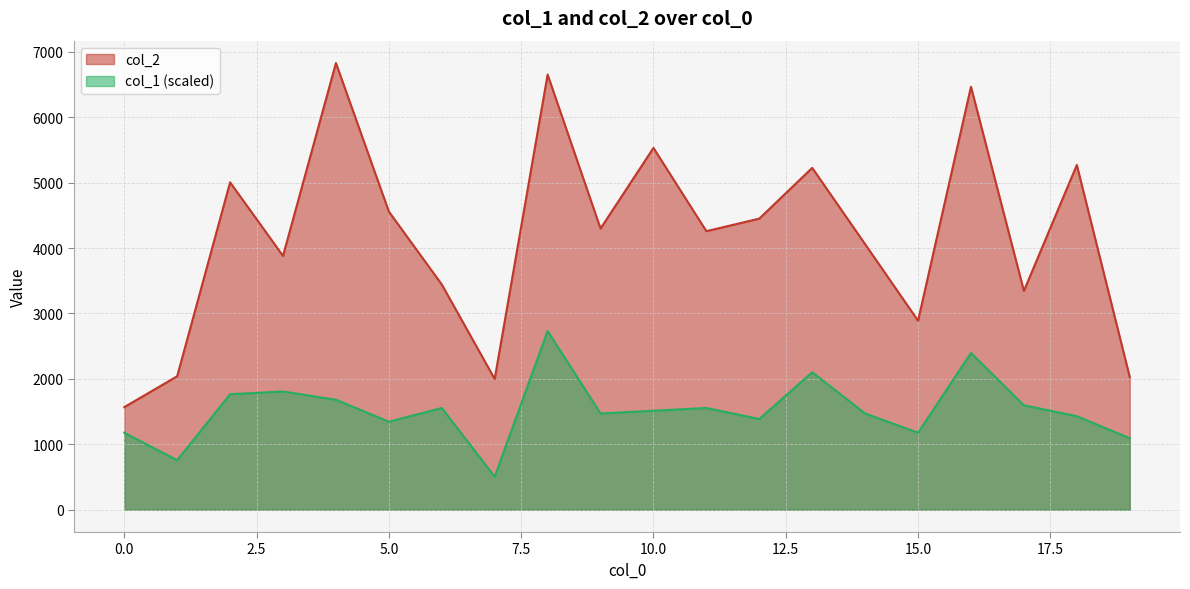

True or false: col_1 and col_2 intersect in this chart.

False